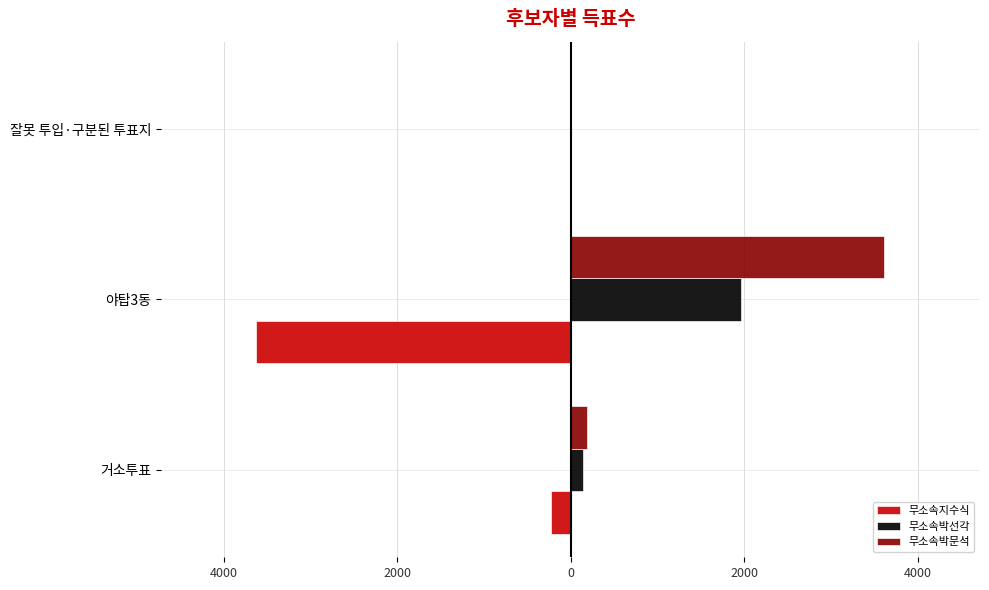

Reading left to right, extract all data points from this chart.

무소속지수식: -221	-3629	0
무소속박선각: 143	1968	2
무소속박문석: 189	3610	7